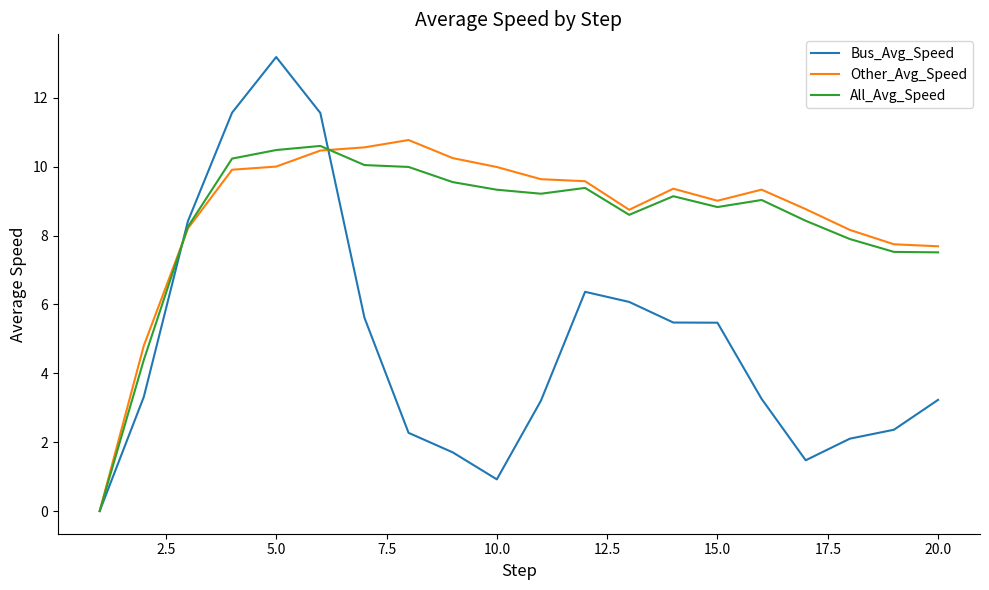

Does the chart display data point markers on the line(s)?

No